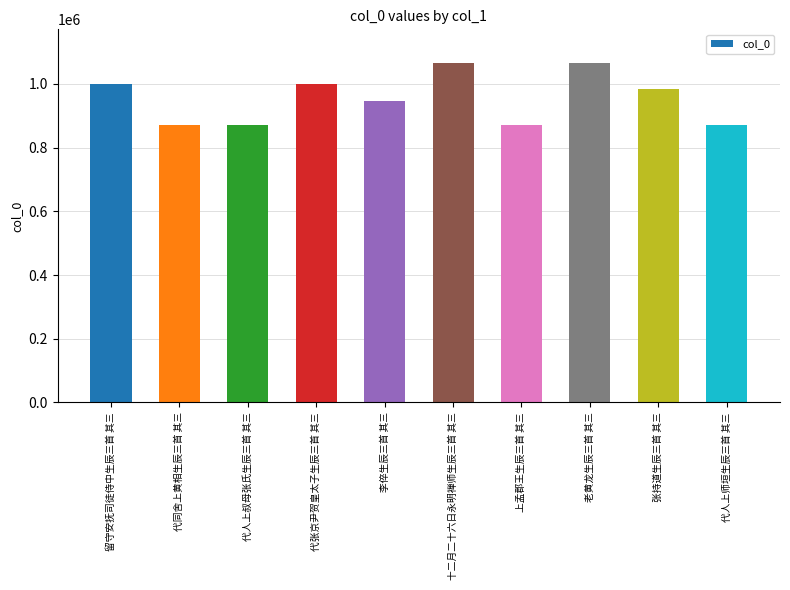

What is the maximum value shown in the chart?

1065168